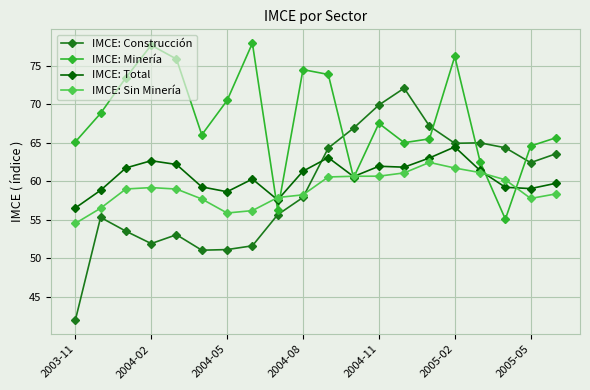

In IMCE: Minería, how many points are higher than both neighbors (excluding endpoints)?

5